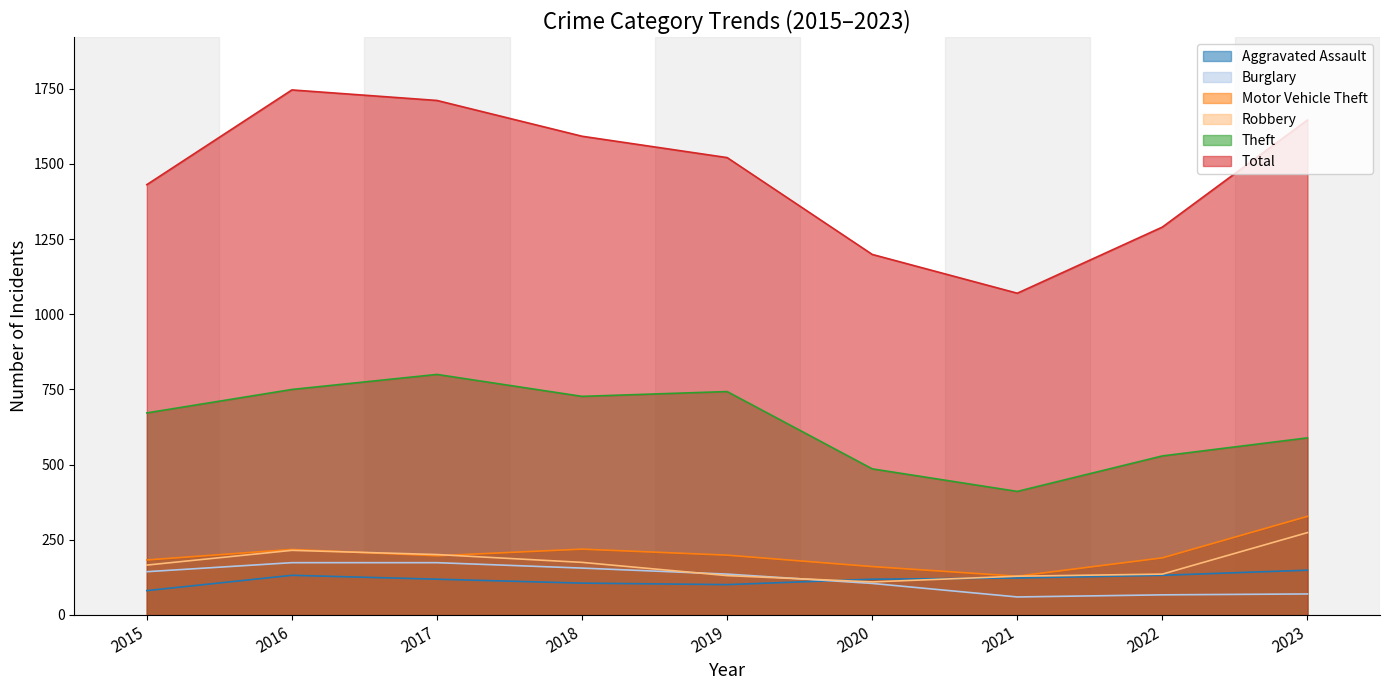

What is the greatest value displayed?

1746